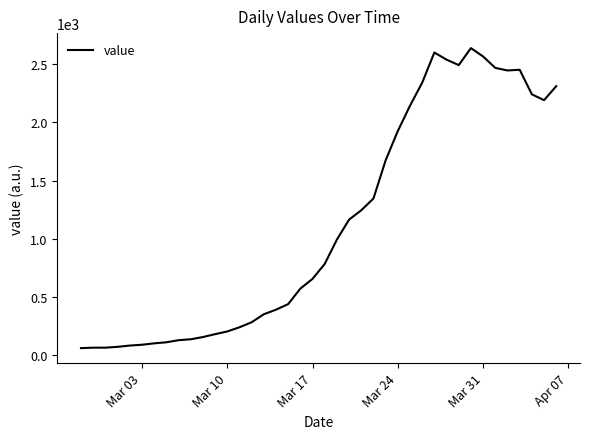

What is the difference between the maximum and minimum values?

2577